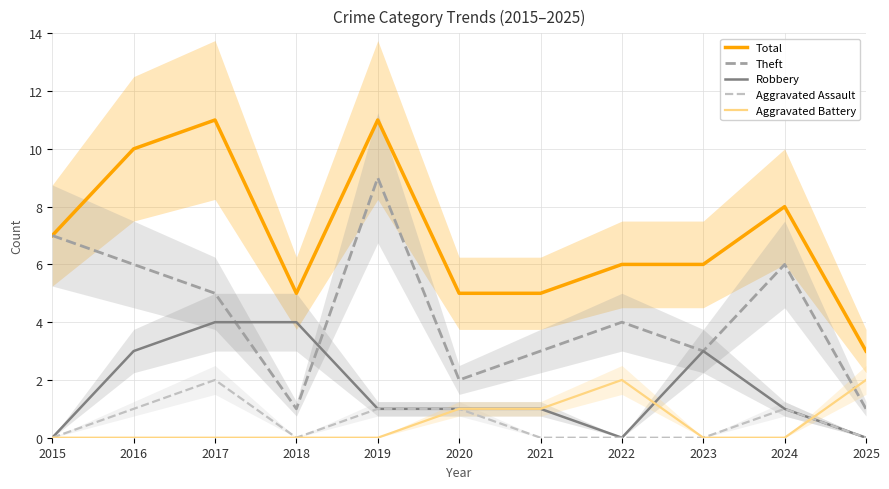

What is the total value across all series at 2021?

10